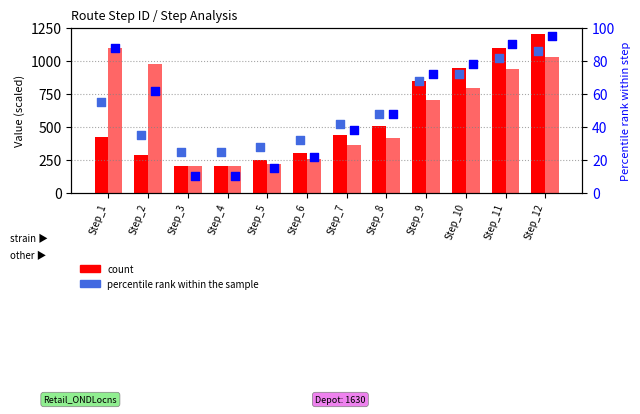

Is the value of Lat percentile rank at Step_5 greater than the value of Latitude (count) at Step_10?

No